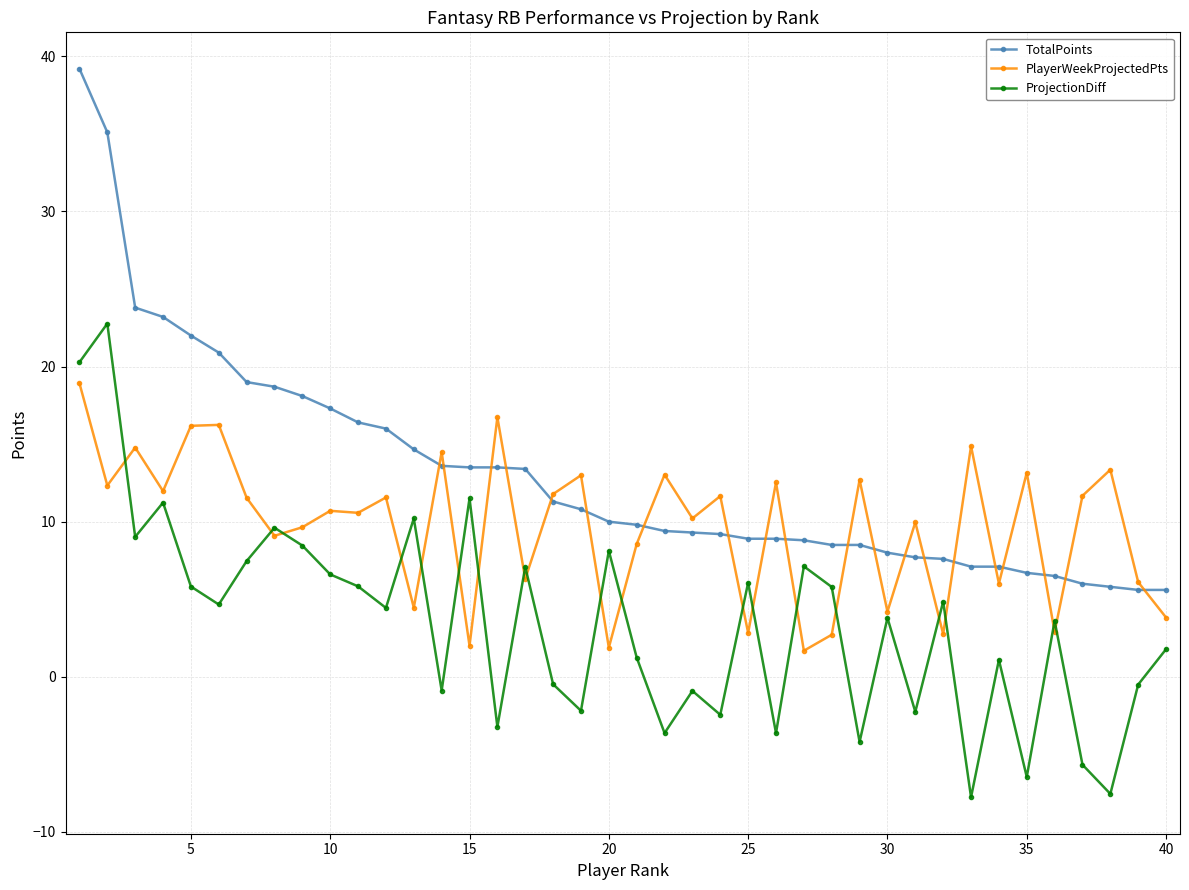

How many data points in PlayerWeekProjectedPts are less than 11?

20